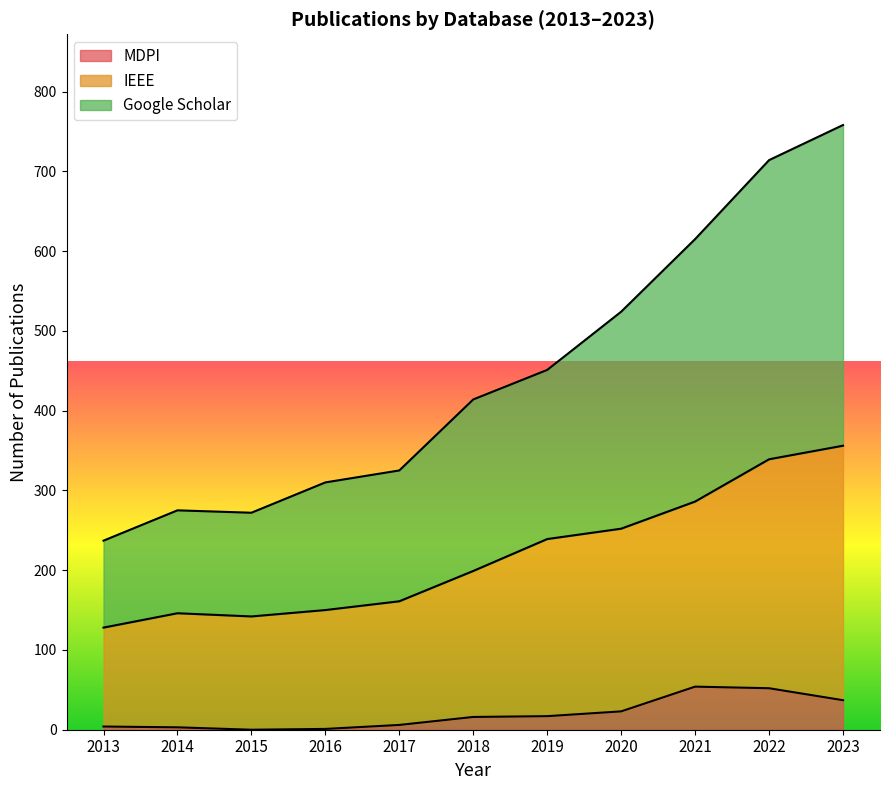

Is it true that MDPI equals 16 at 2018?

True